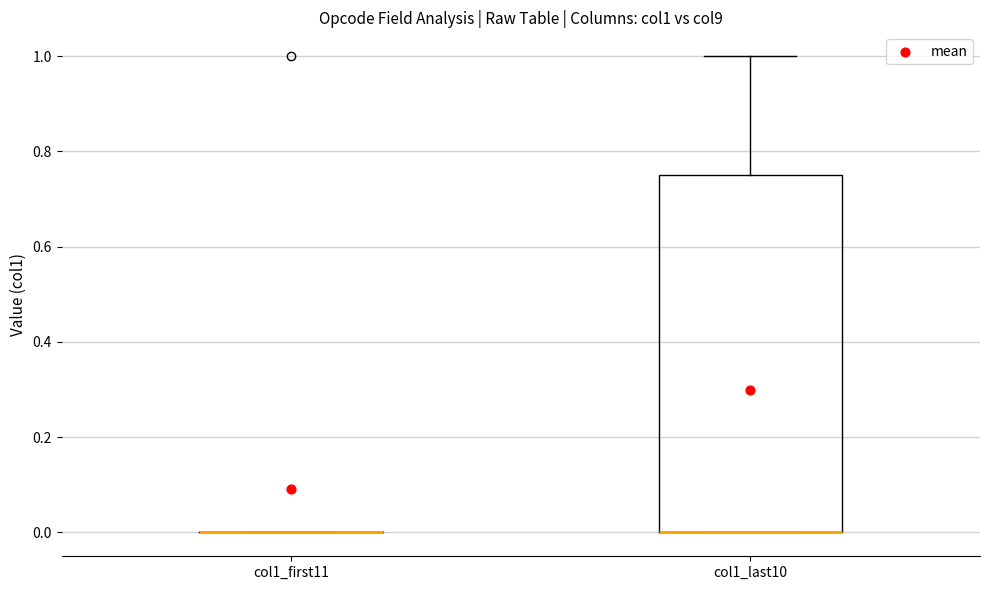

Comparing the boxes themselves (not the whiskers), which one is the tallest?

col1_last10